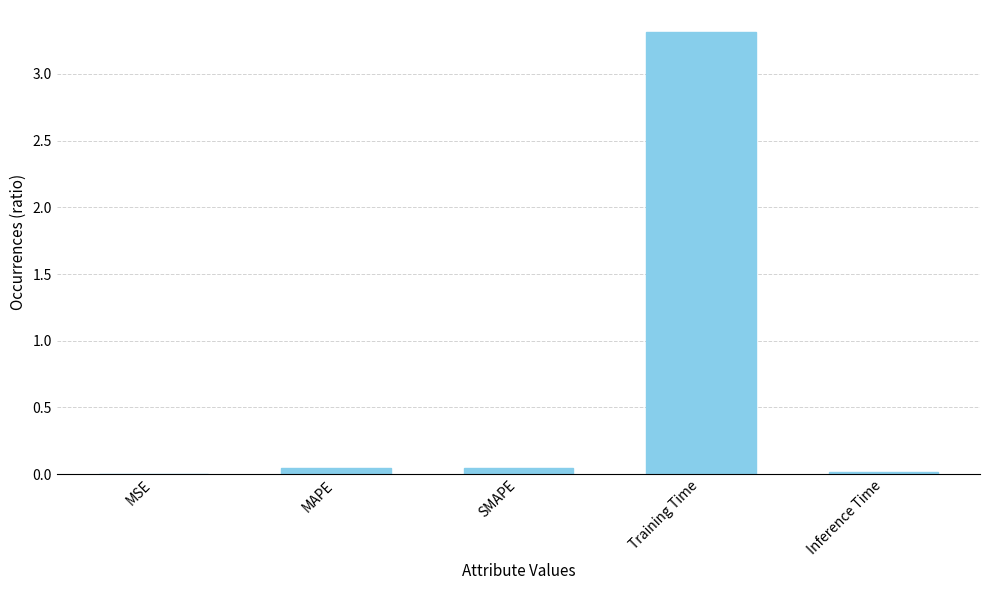

Are the bars horizontal?

No